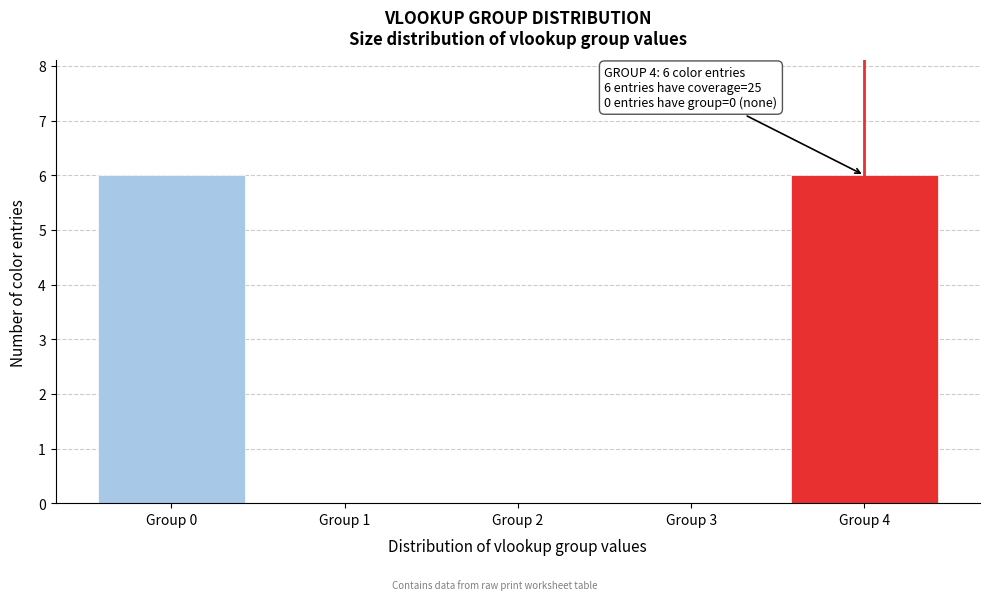

Reading right to left, transcribe all the data shown in this chart.

Group 4=6	Group 3=0	Group 2=0	Group 1=0	Group 0=6